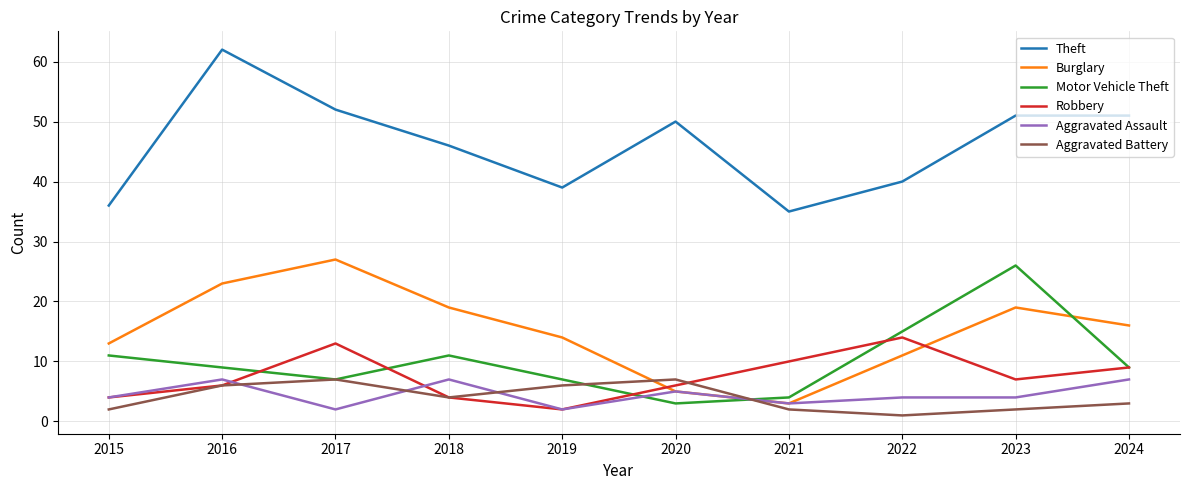

What is the greatest value displayed?

62